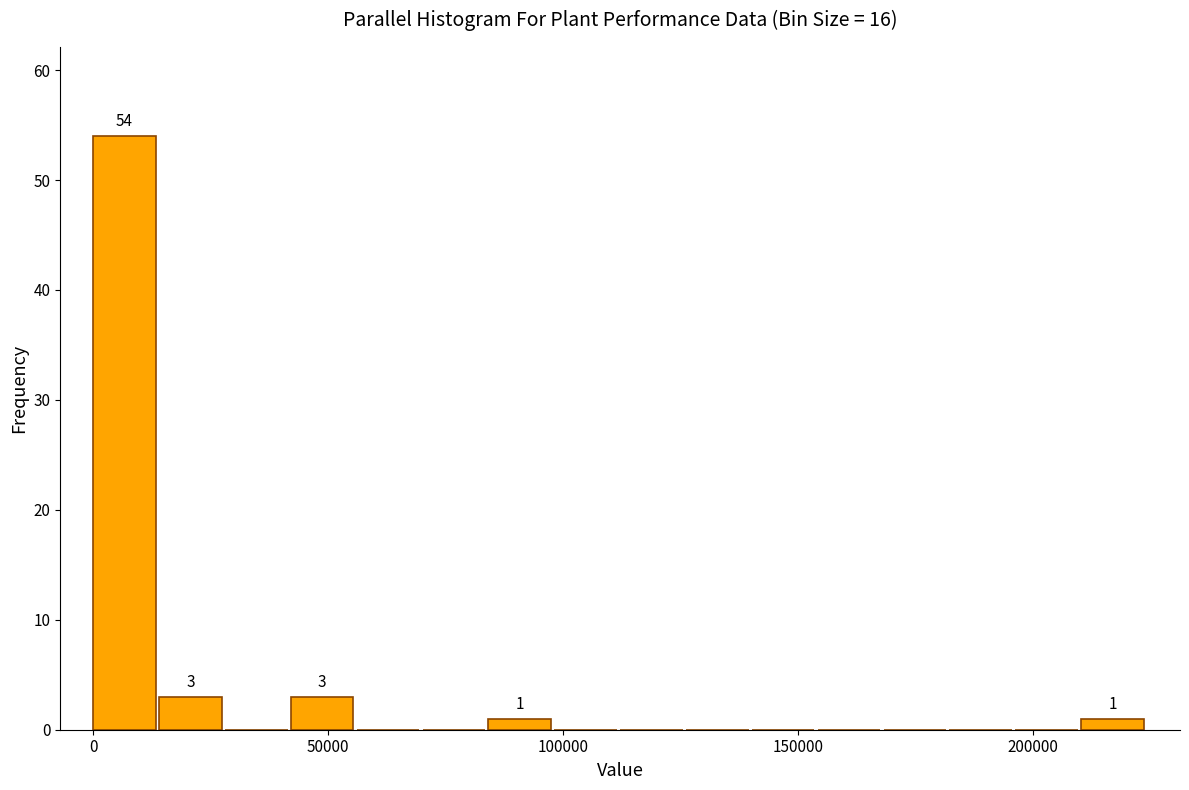

Around what value on the x-axis is the tallest bar? Give the approximate position of its centre, as read against the axis.

5000